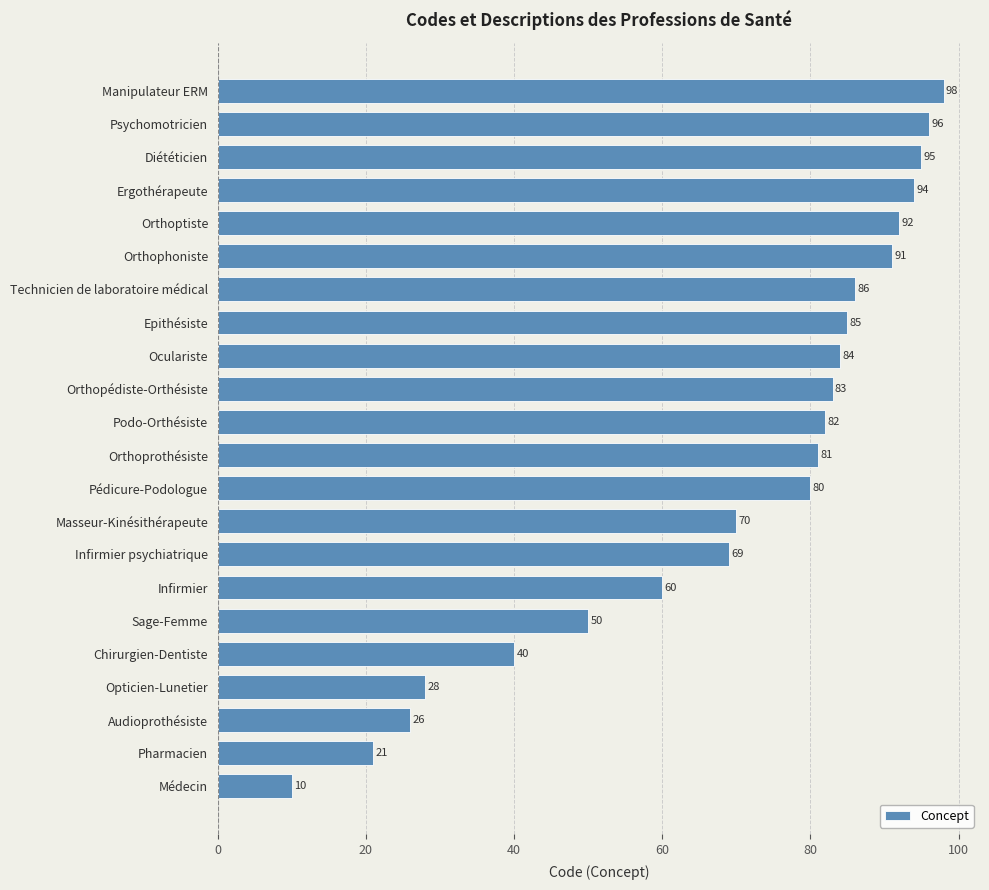

Is it true that the value at Psychomotricien is 96?

True